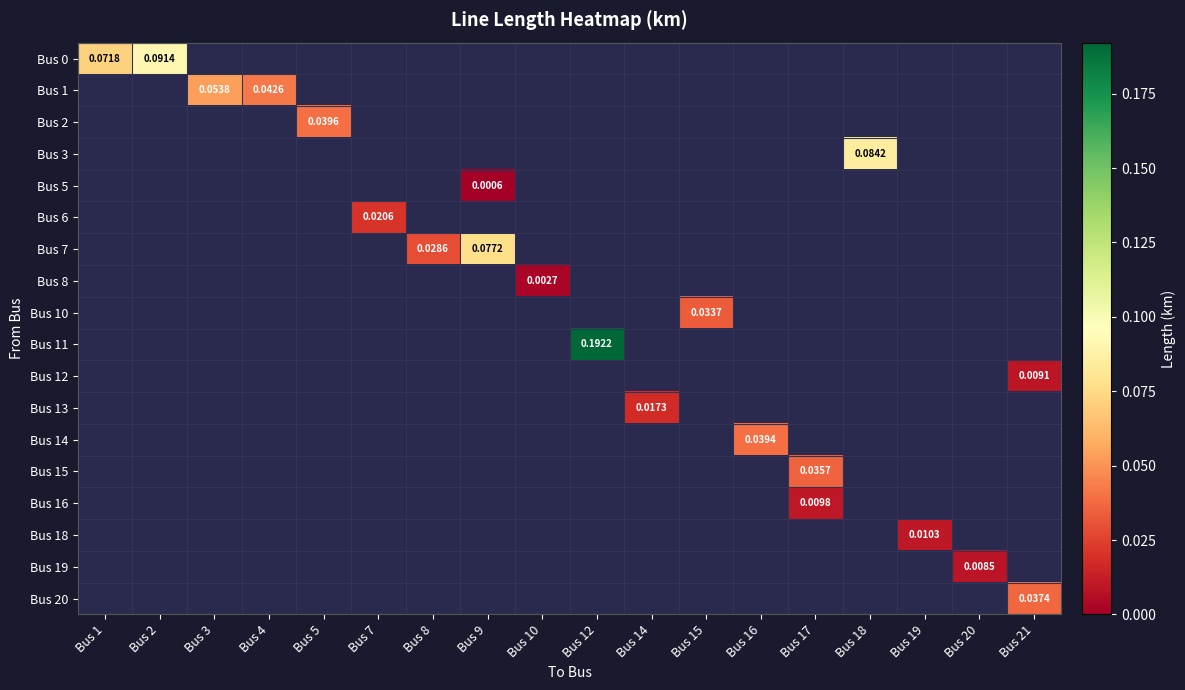

At how many categories does at least one series exceed 0?

18